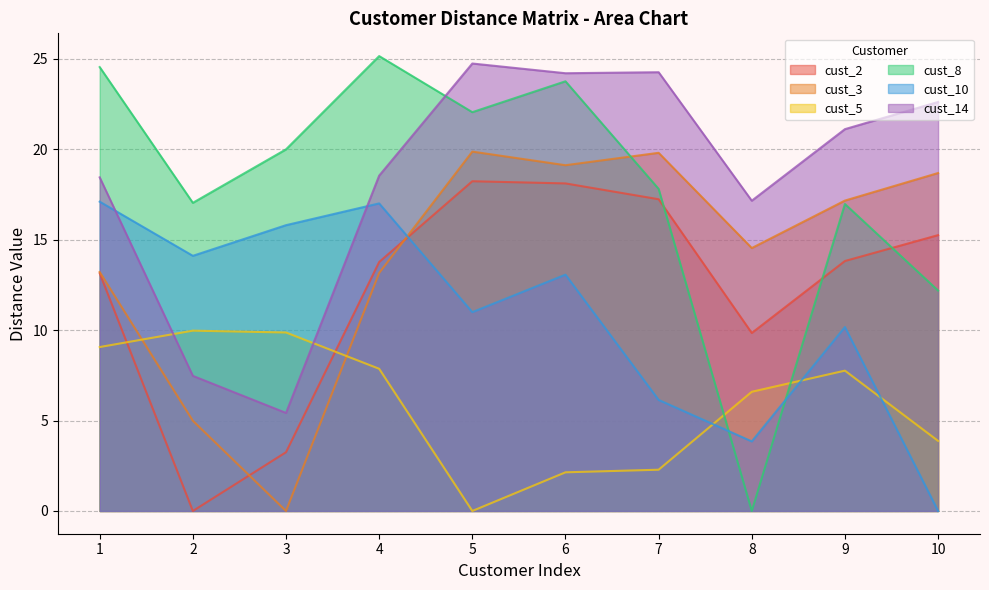

Reading right to left, list all the values displayed in this chart.

cust_2: 10=15.2	9=13.8	8=9.8	7=17.2	6=18.1	5=18.2	4=13.8	3=3.2	2=0.0	1=13.1
cust_3: 10=18.7	9=17.2	8=14.5	7=19.8	6=19.1	5=19.9	4=13.2	3=0.0	2=5.0	1=13.2
cust_5: 10=3.9	9=7.8	8=6.6	7=2.3	6=2.1	5=0.0	4=7.9	3=9.9	2=10.0	1=9.1
cust_8: 10=12.2	9=17.0	8=0.0	7=17.8	6=23.8	5=22.0	4=25.1	3=20.0	2=17.0	1=24.5
cust_10: 10=0.0	9=10.2	8=3.8	7=6.1	6=13.1	5=11.0	4=17.0	3=15.8	2=14.1	1=17.1
cust_14: 10=22.6	9=21.1	8=17.2	7=24.3	6=24.2	5=24.7	4=18.5	3=5.4	2=7.5	1=18.4